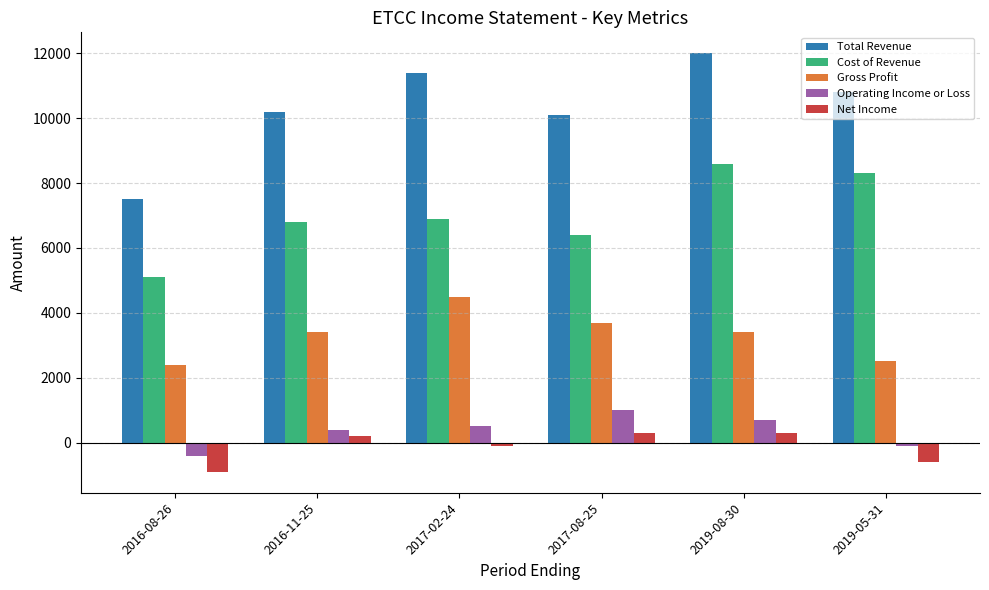

What is the total value across all series at 2016-08-26?

13700